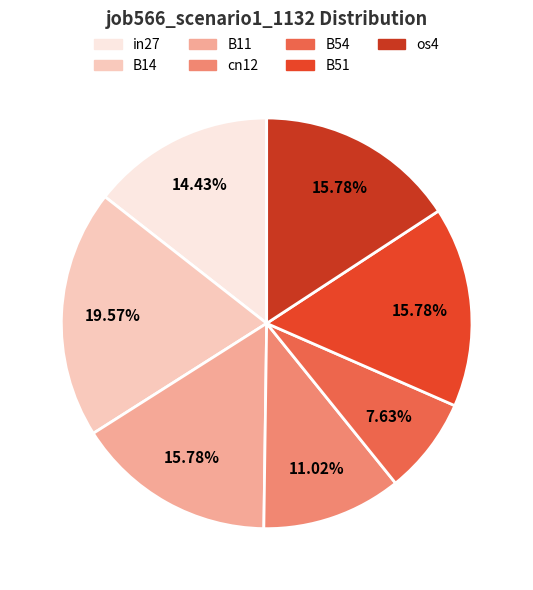

What percentage is NOT represented by B11?

84.2%